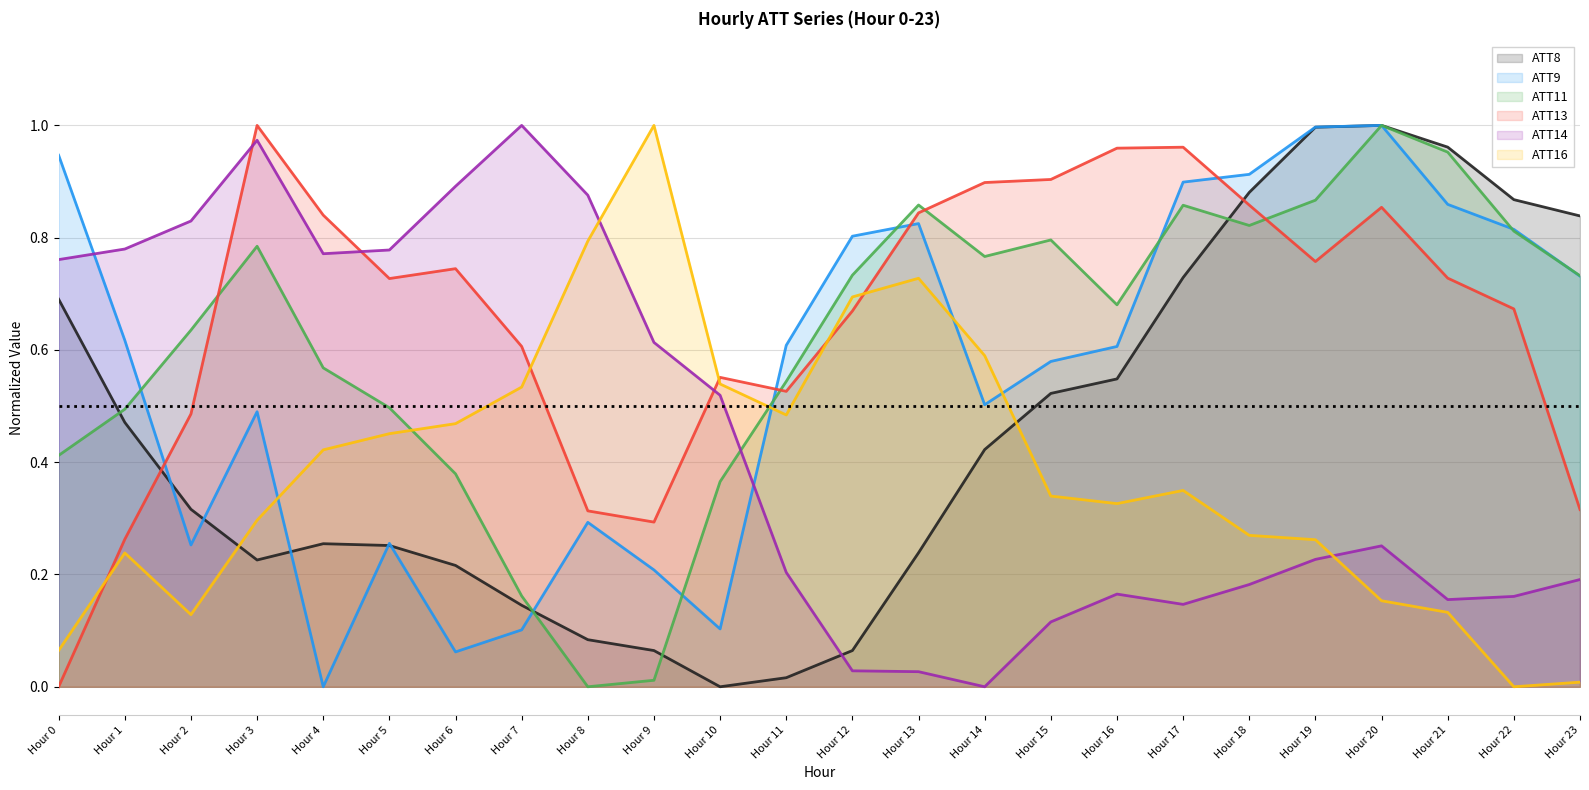

Where is the first local minimum for ATT16?

Hour 2